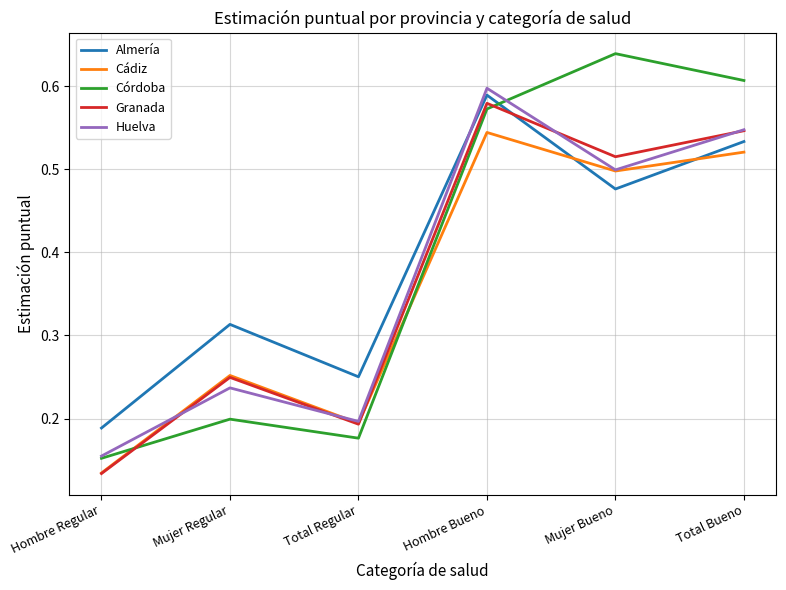

At how many categories does at least one series exceed 0?

6